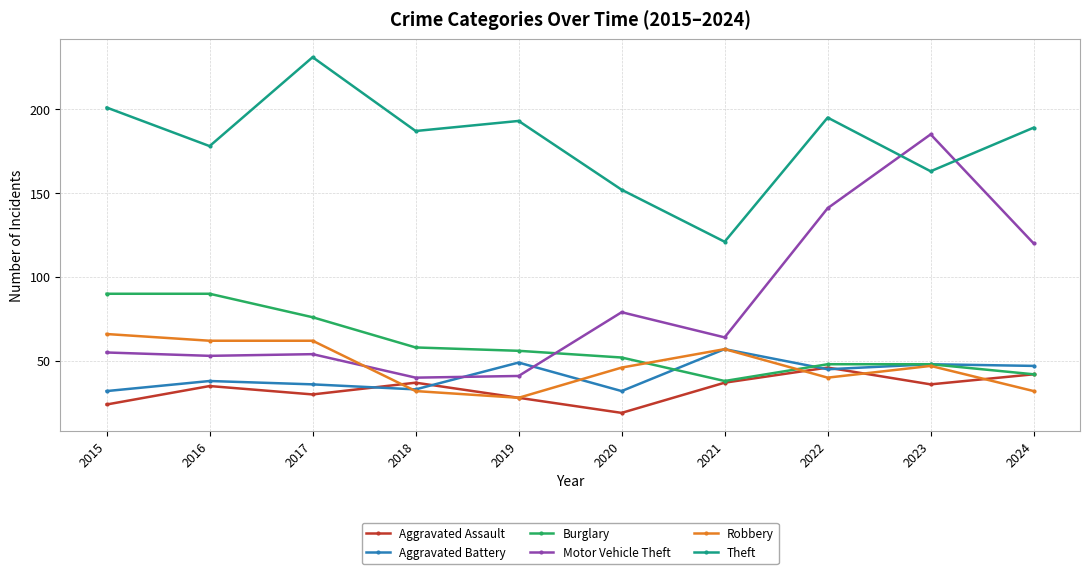

Is it true that Aggravated Battery equals 38 at 2016?

True